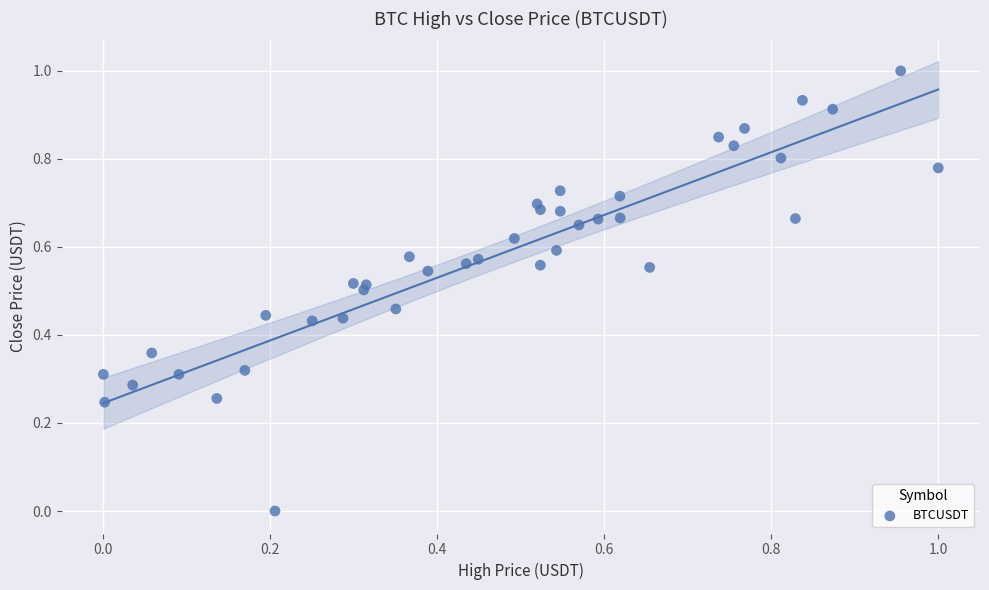

What is the range of X values (max minus min)?

1.0